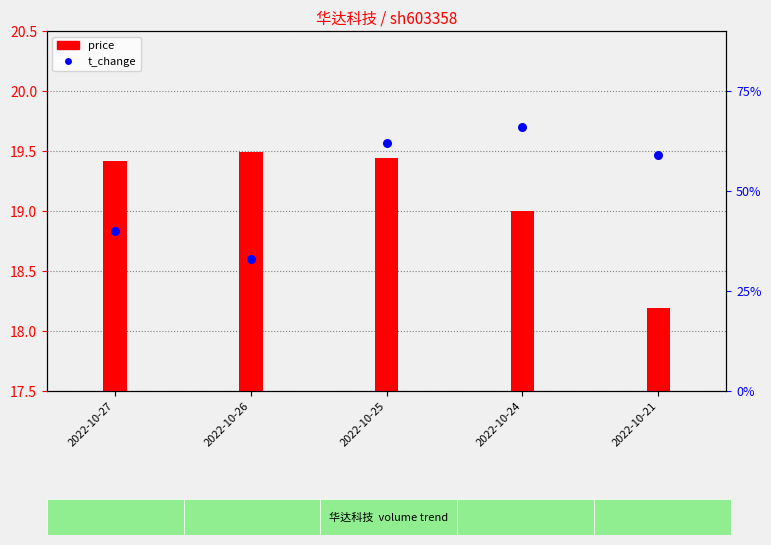

At which category is the sum across all series the highest?

2022-10-25